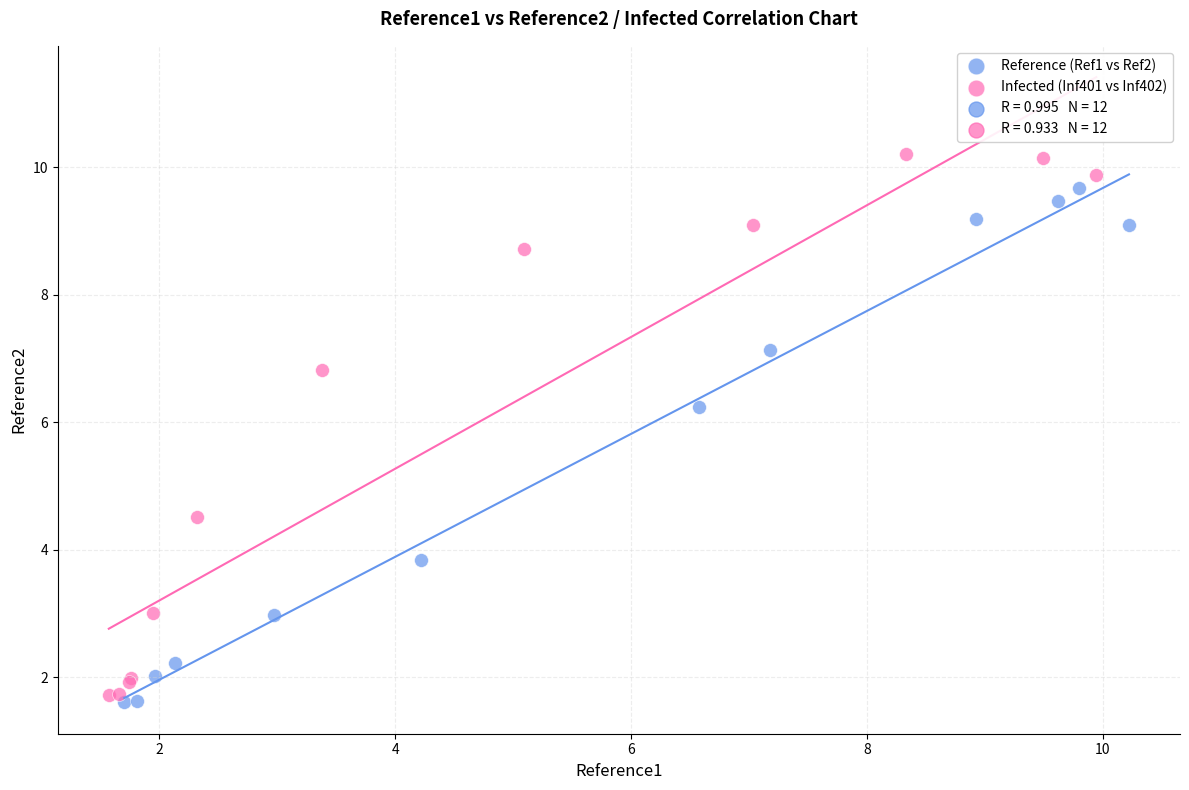

Which series has the largest Y range (max minus min)?

Infected (Inf401 vs Inf402)